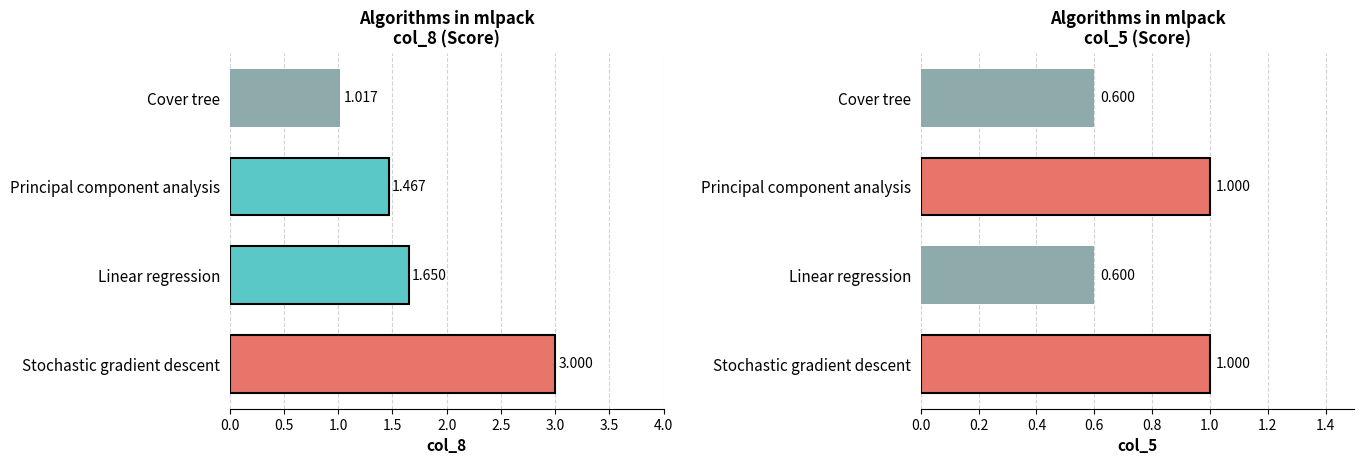

At how many categories does at least one series exceed 2?

1